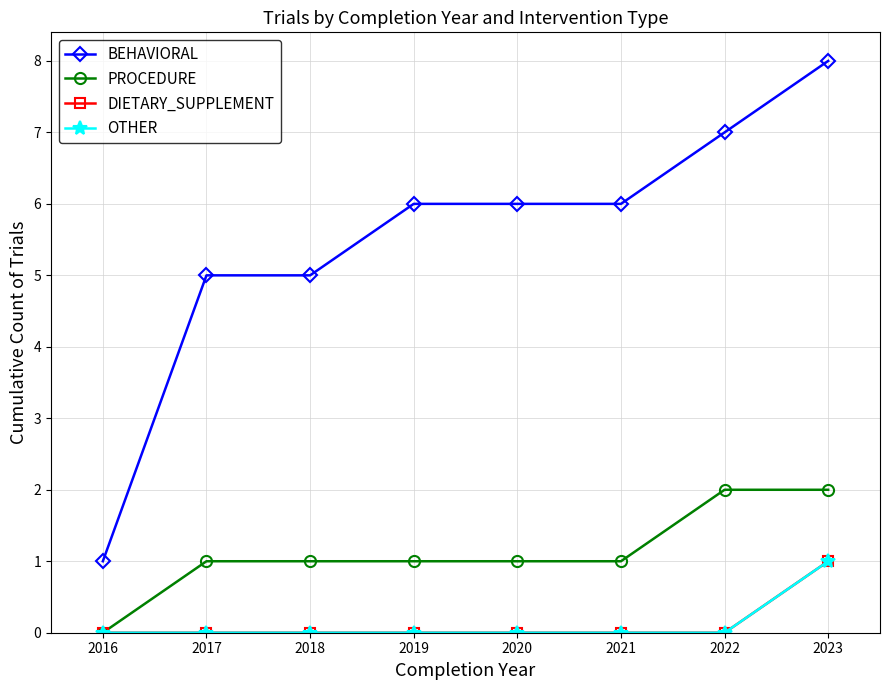

Between 2016 and 2018, which is larger?

2018